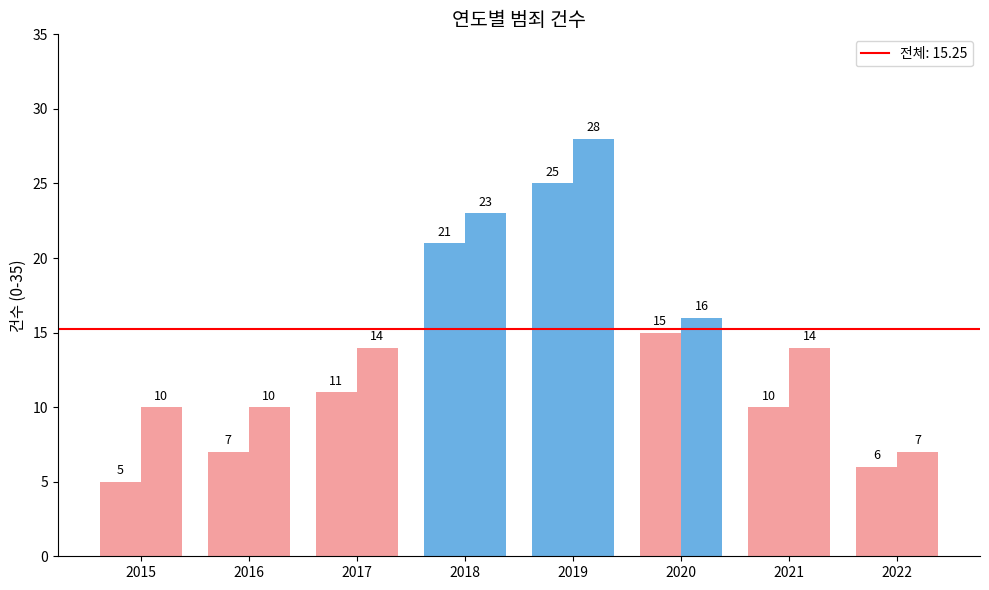

How many bars are there in each group?

2